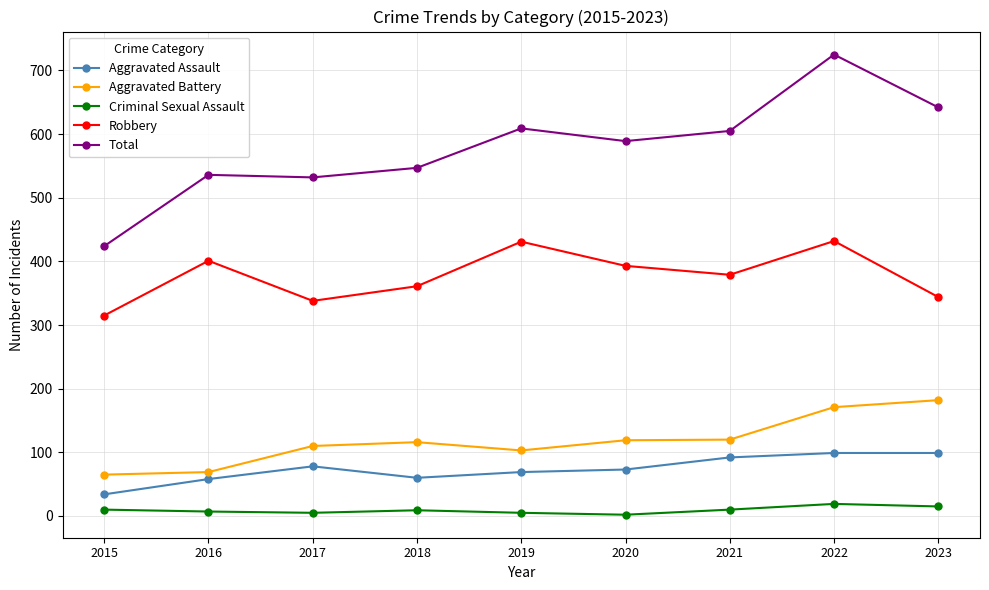

What is the sum of all Criminal Sexual Assault values?

82